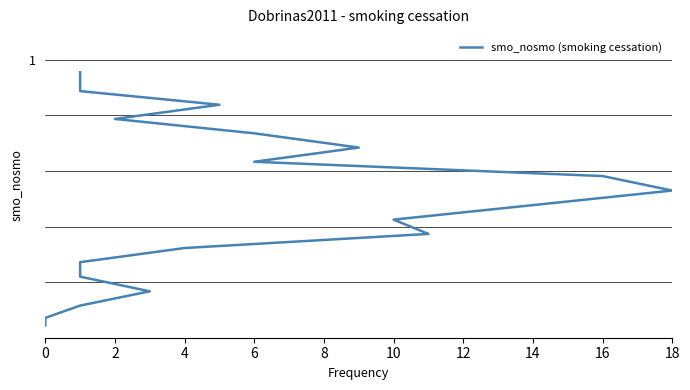

Does the chart have visible grid lines?

No